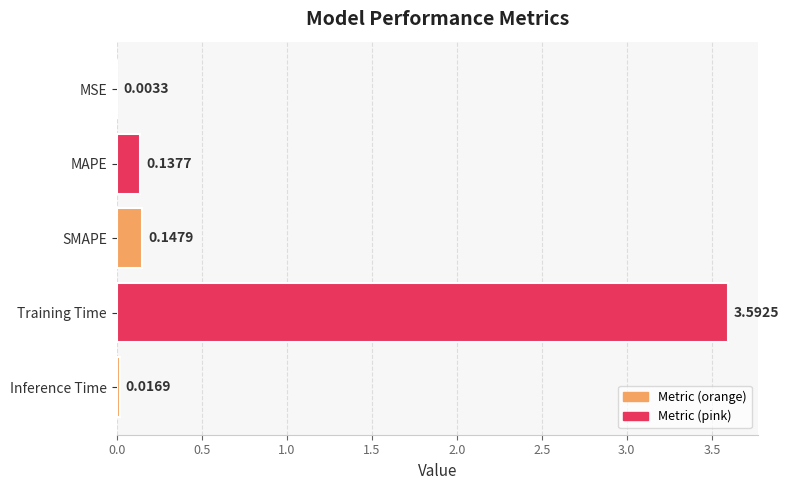

Which has a higher value, Inference Time or SMAPE?

SMAPE